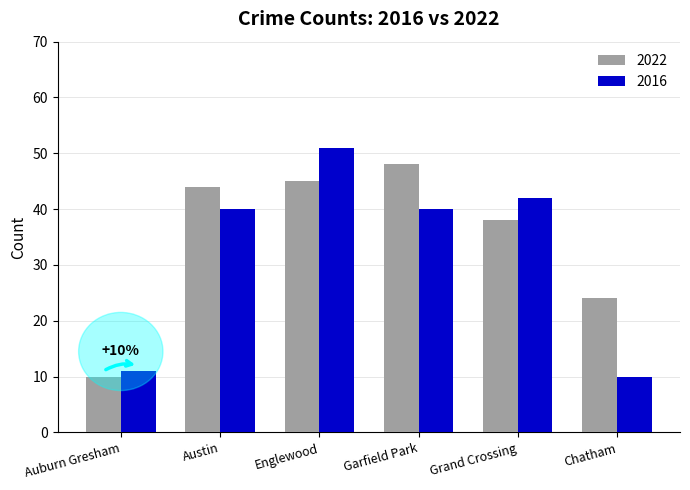

The value of 2022 at Austin is 12. True or false?

False